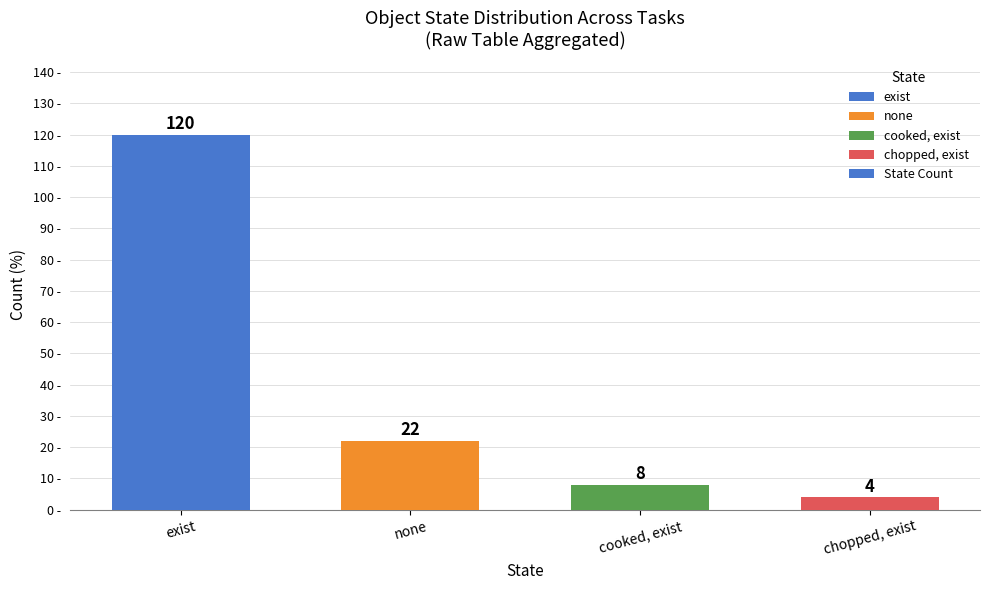

What is the difference between the second highest and minimum values?

18